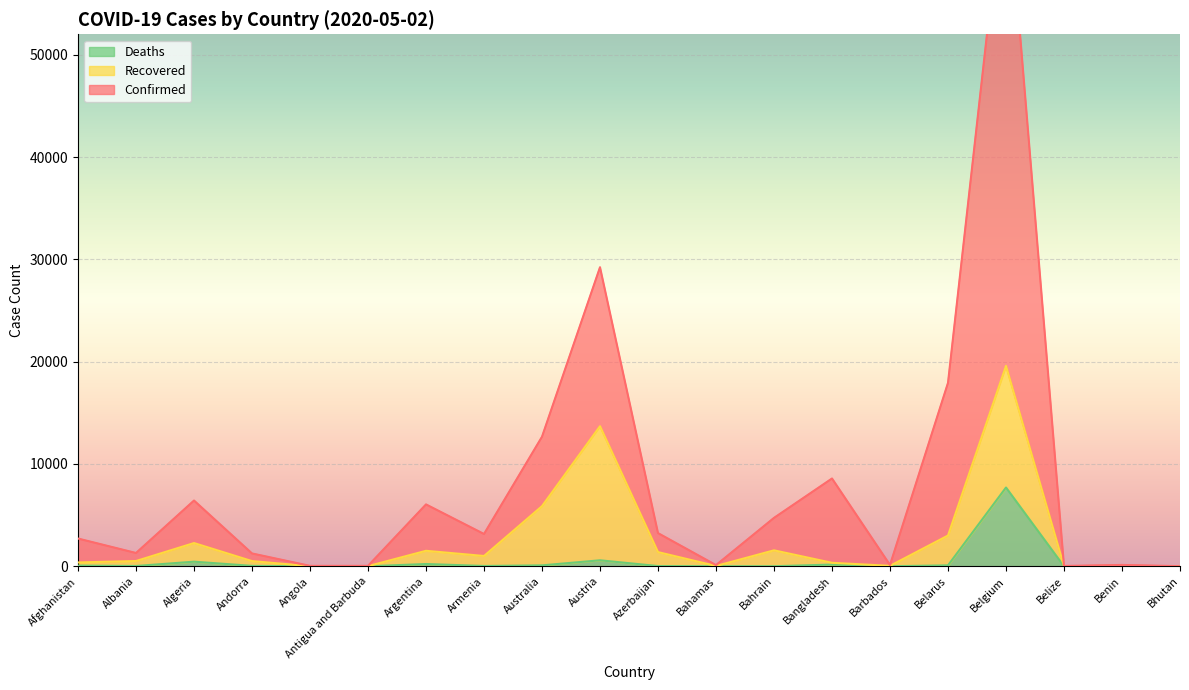

Is it true that Deaths equals 7703 at Belgium?

True